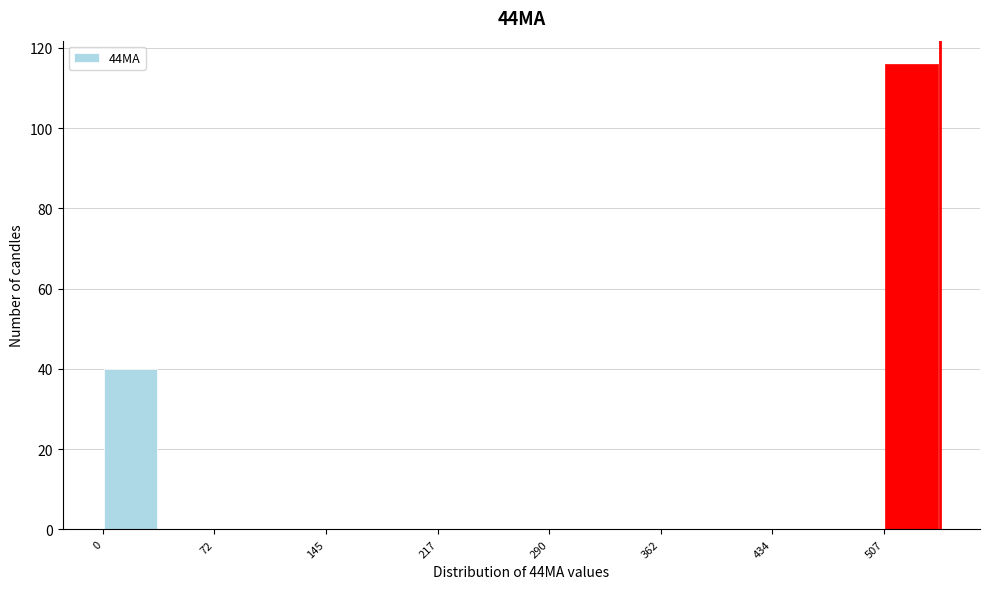

Around what value on the x-axis is the tallest bar? Give the approximate position of its centre, as read against the axis.

520